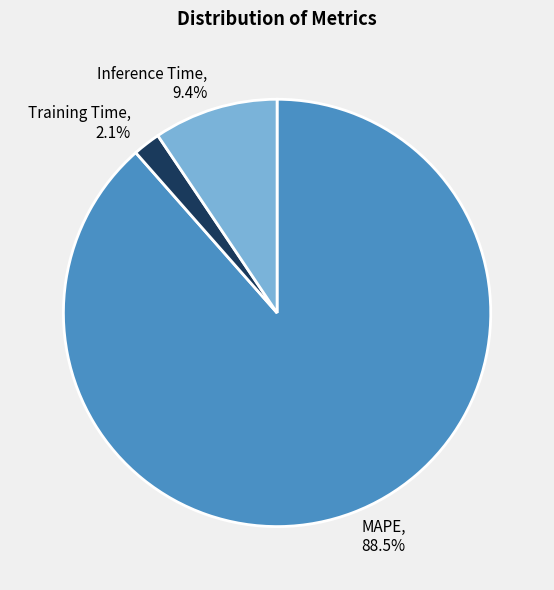

To the nearest percent, what is the average slice percentage?

33%